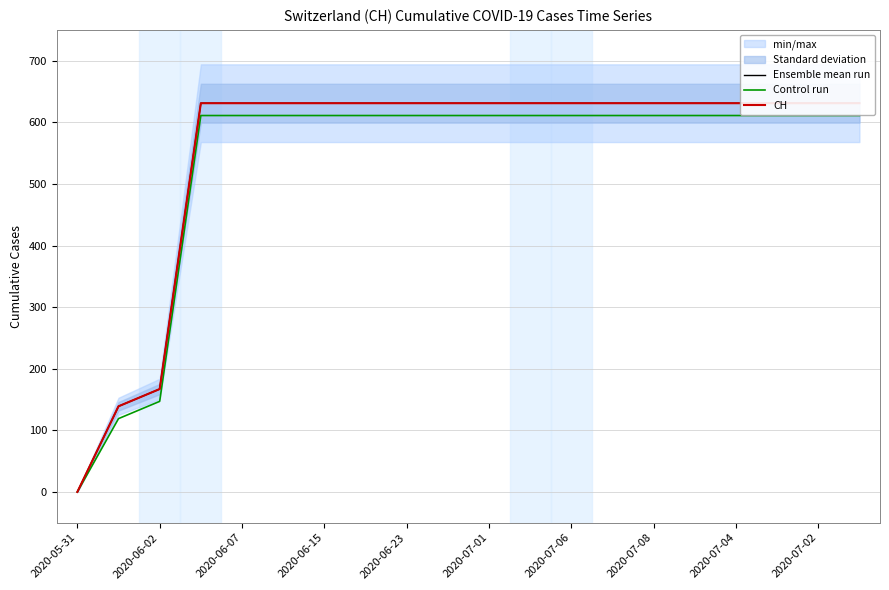

The CH series shows 368 at 19. True or false?

False